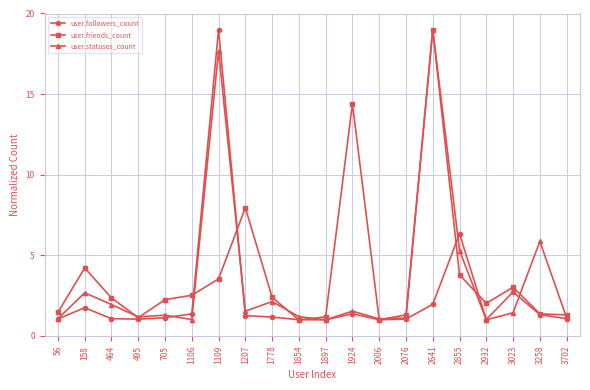

Which series changed the most between 2855 and 3702?

user.followers_count